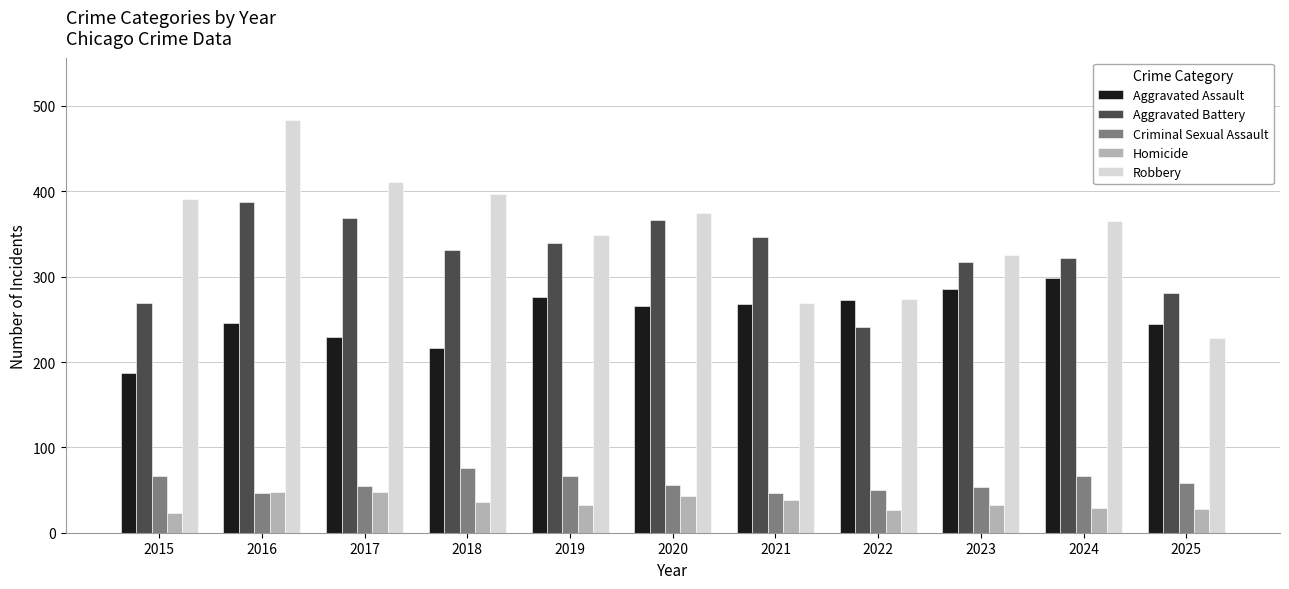

The Robbery series shows 546 at 2019. True or false?

False